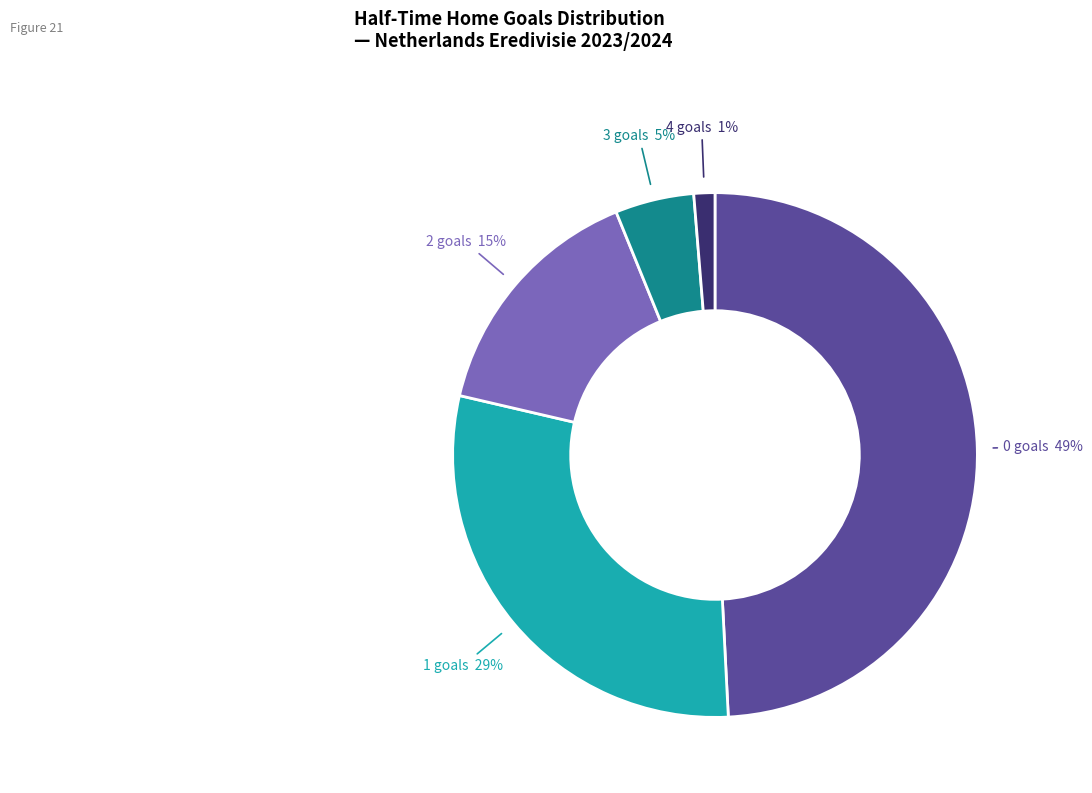

Rank the categories by value from highest to lowest.

0, 1, 2, 3, 4